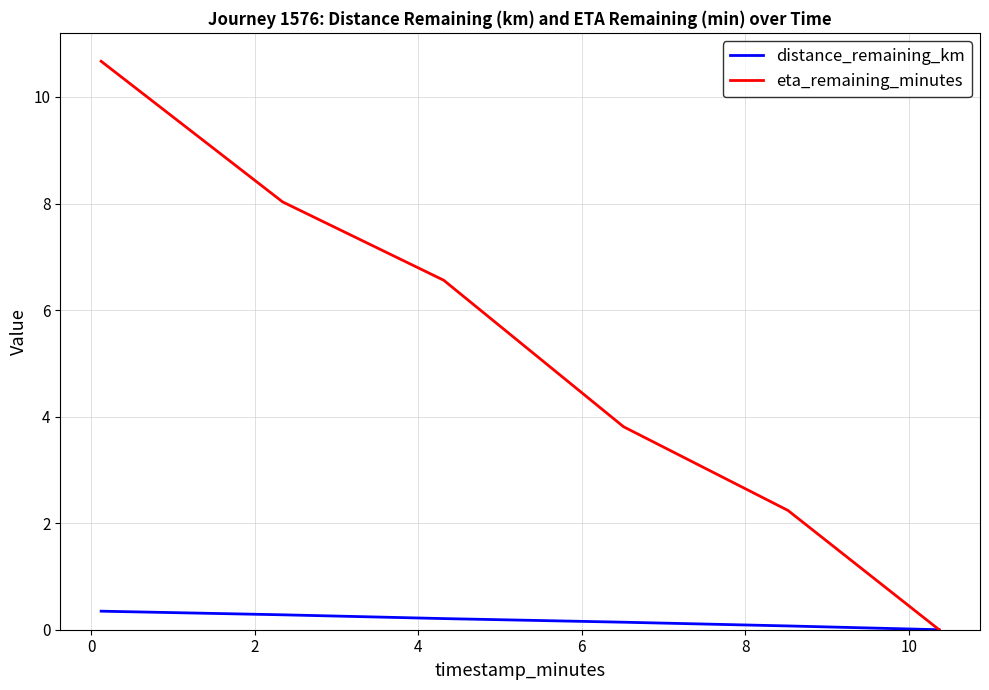

What is the highest value of the eta_remaining_minutes series?

10.7